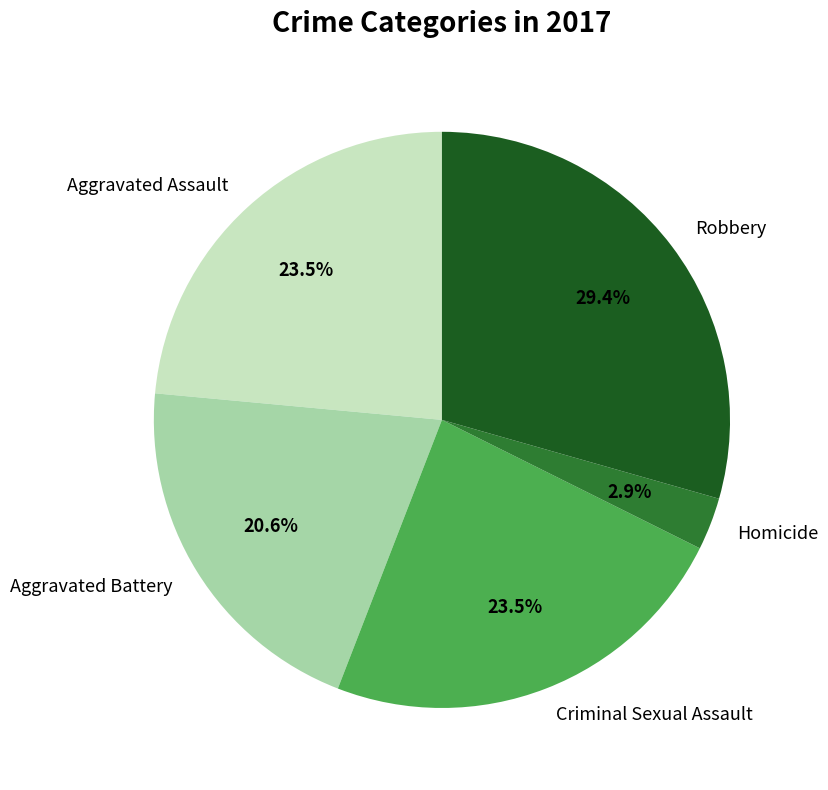

True or false: Aggravated Assault accounts for 9% of the total.

False